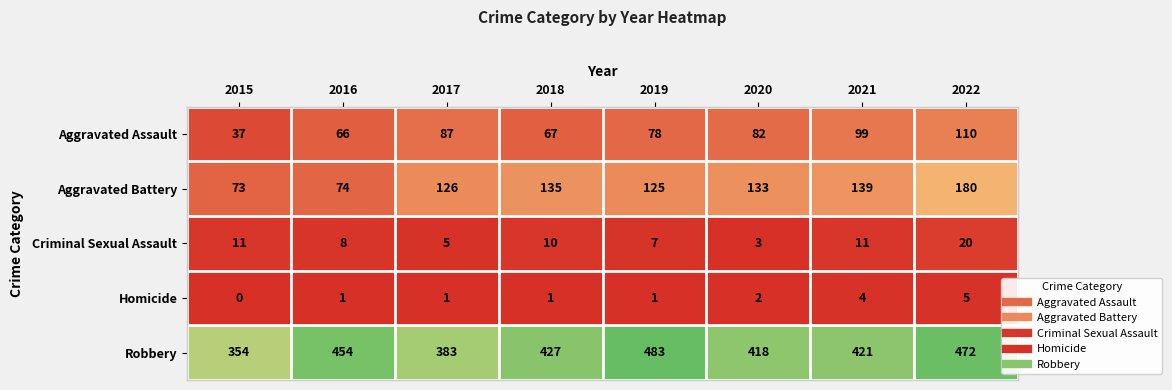

List the series in order of their peak value, highest first.

Robbery, Aggravated Battery, Aggravated Assault, Criminal Sexual Assault, Homicide